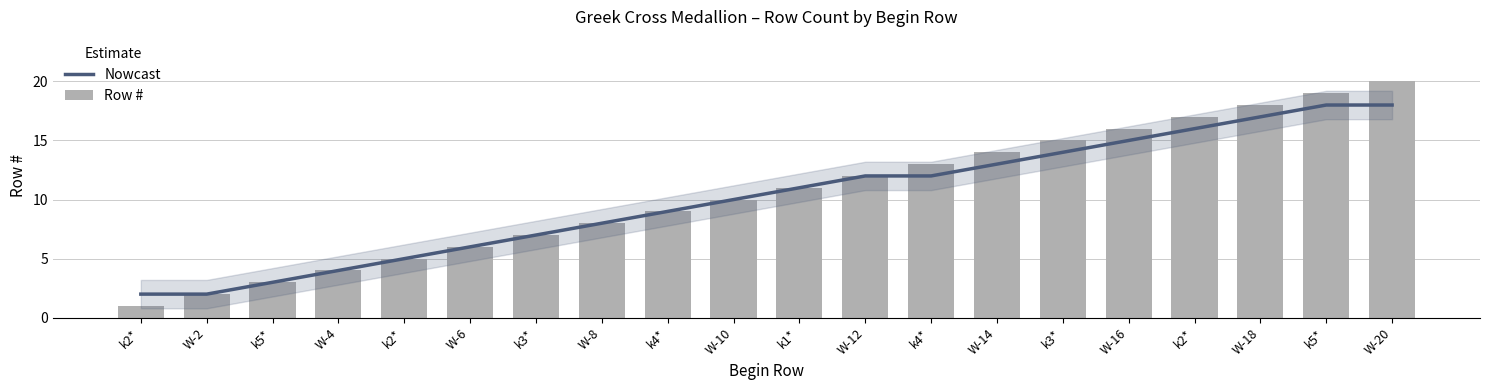

What is the maximum value for Nowcast?

18